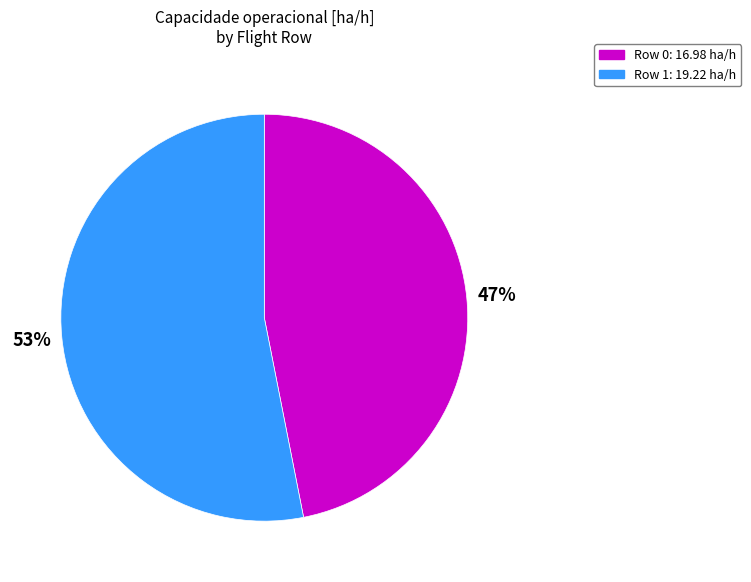

Which slice represents more than half of the pie?

Row 1